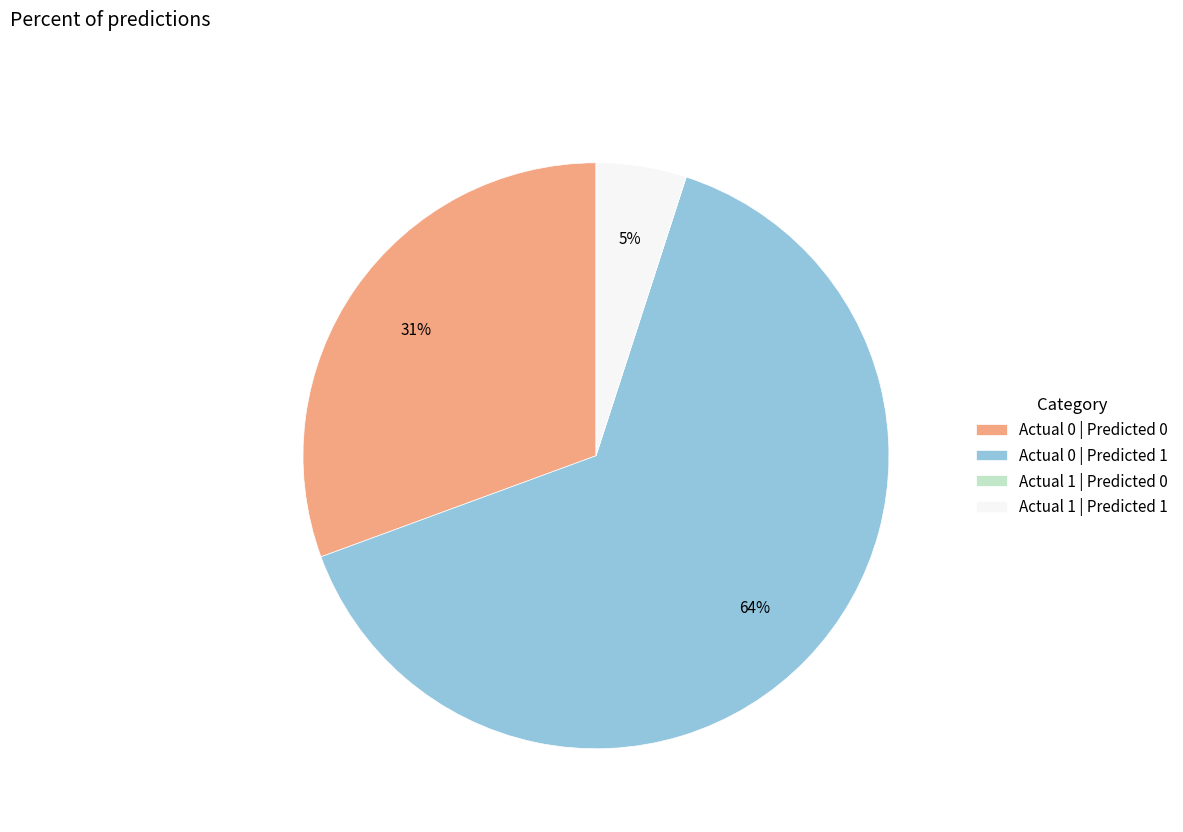

To the nearest percent, what is the difference between the largest and smallest slice percentages?

64%